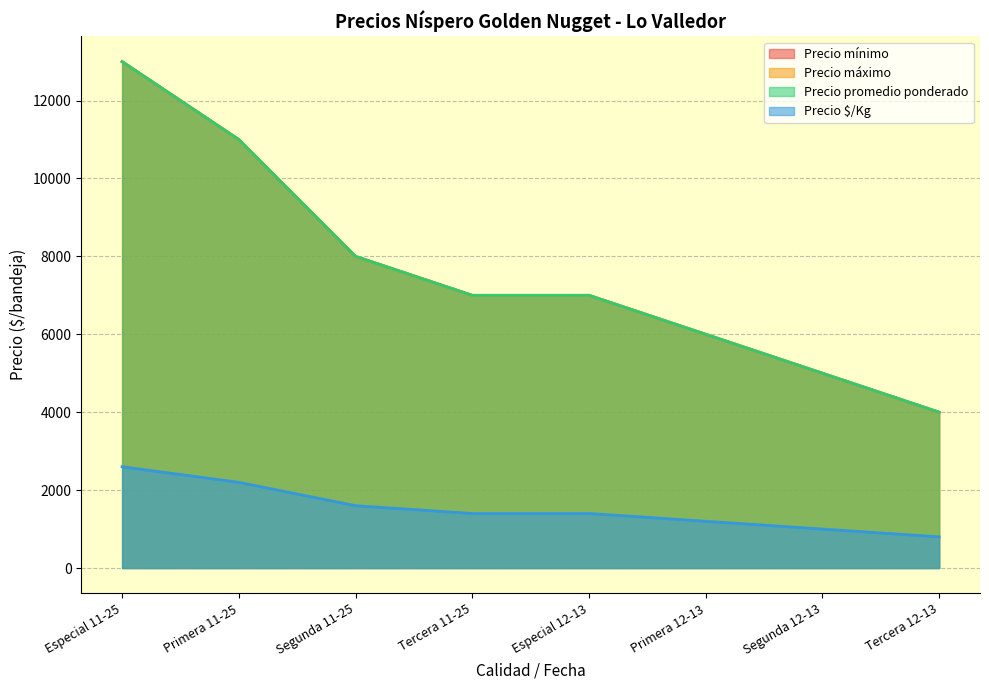

True or false: Precio promedio ponderado and Precio $/Kg intersect in this chart.

False